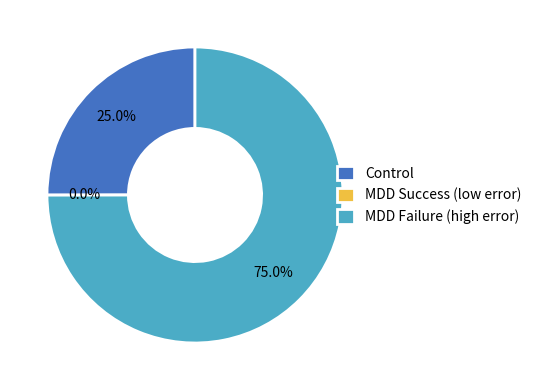

Does MDD 44 (100) represent more than half of the total?

No